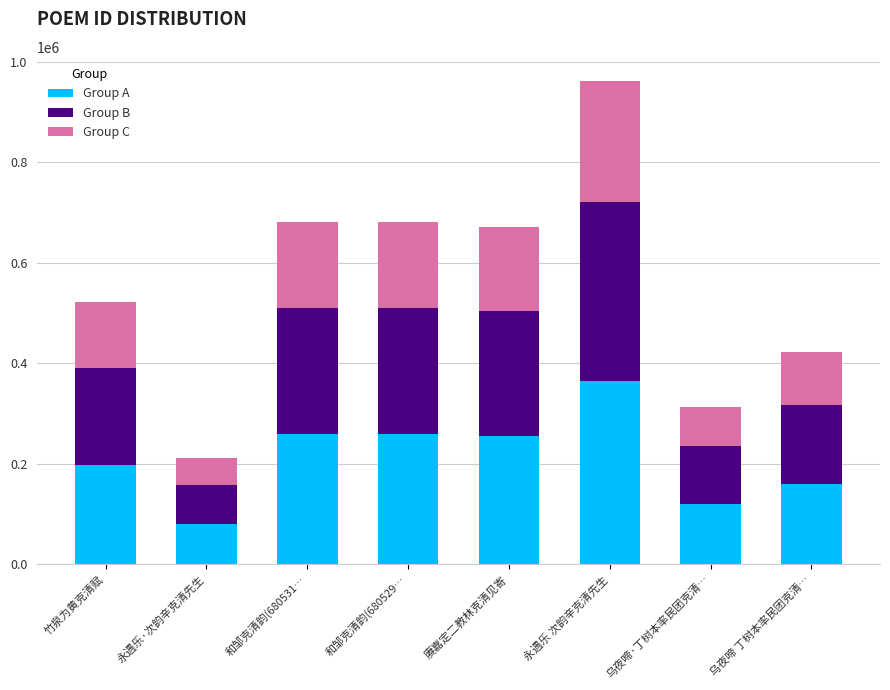

What is the difference between the maximum and second lowest values in the Group A series?

246436.5